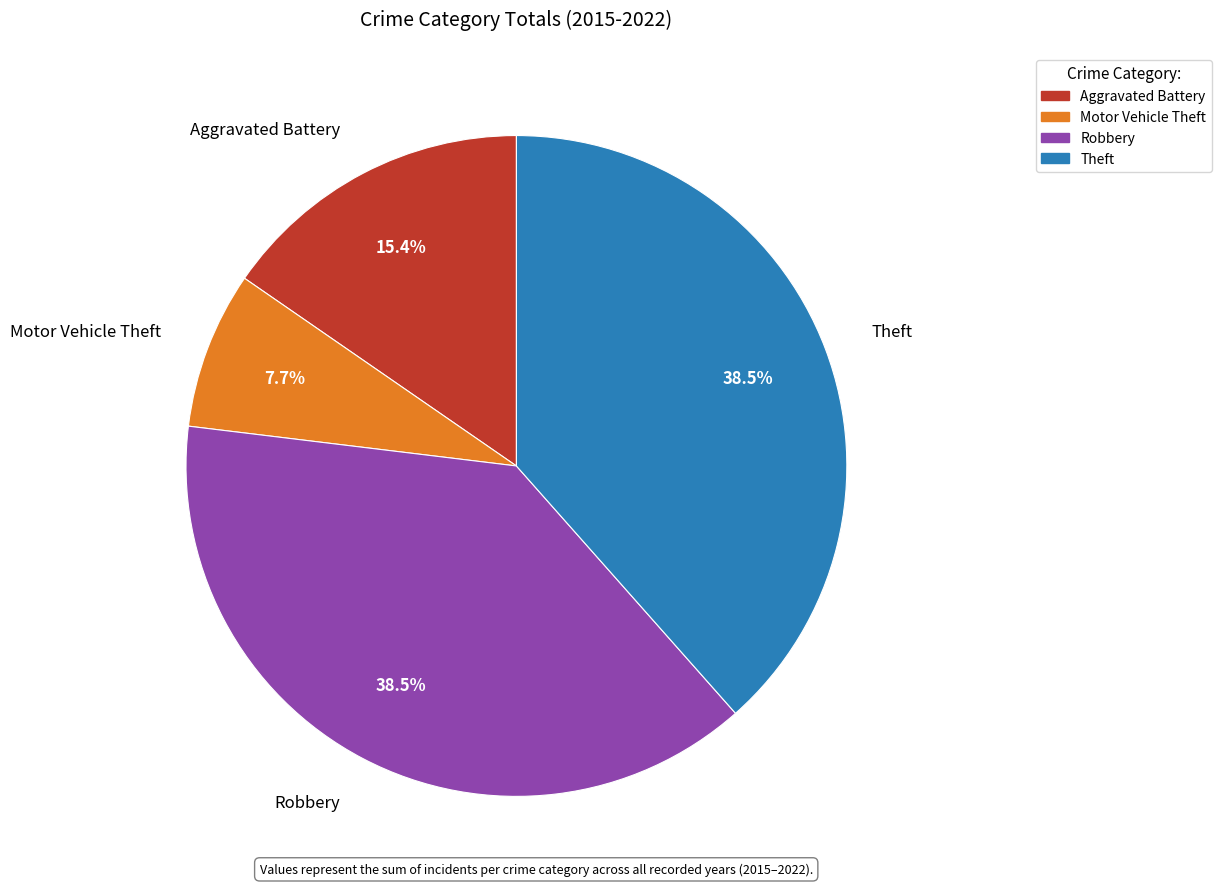

Count the number of slices in the pie.

4